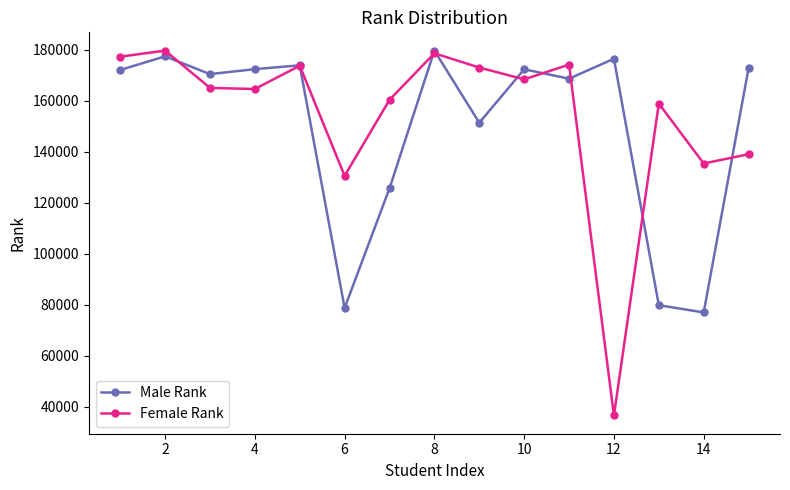

At how many categories does at least one series exceed 98301?

15